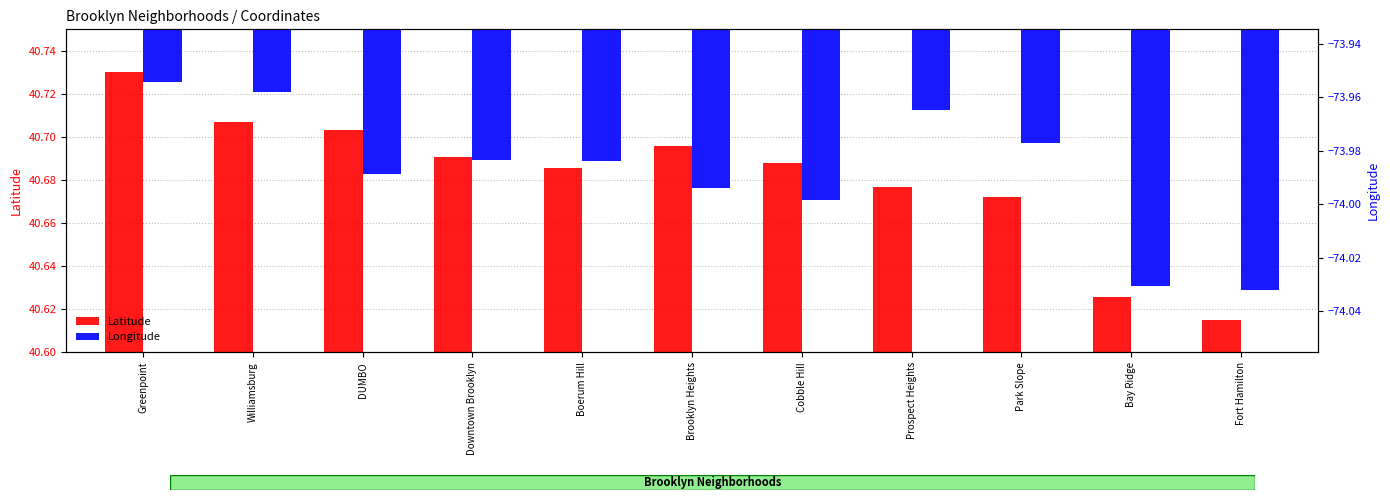

Reading right to left, what are all the values shown in this chart?

Latitude: Fort Hamilton=40.6	Bay Ridge=40.6	Park Slope=40.7	Prospect Heights=40.7	Cobble Hill=40.7	Brooklyn Heights=40.7	Boerum Hill=40.7	Downtown Brooklyn=40.7	DUMBO=40.7	Williamsburg=40.7	Greenpoint=40.7
Longitude: Fort Hamilton=-74.0	Bay Ridge=-74.0	Park Slope=-74.0	Prospect Heights=-74.0	Cobble Hill=-74.0	Brooklyn Heights=-74.0	Boerum Hill=-74.0	Downtown Brooklyn=-74.0	DUMBO=-74.0	Williamsburg=-74.0	Greenpoint=-74.0